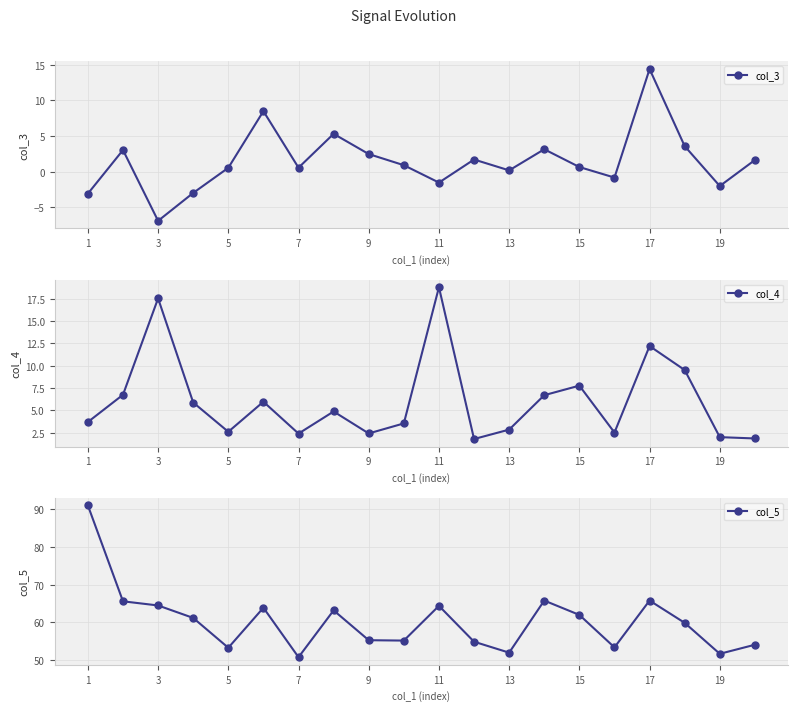

Which has a higher value, 17 or 1?

17